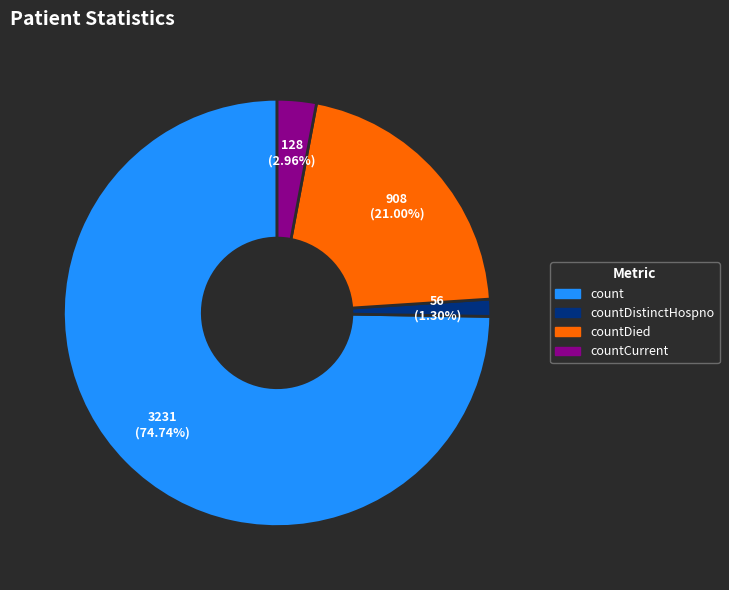

Count the number of slices in the pie.

4